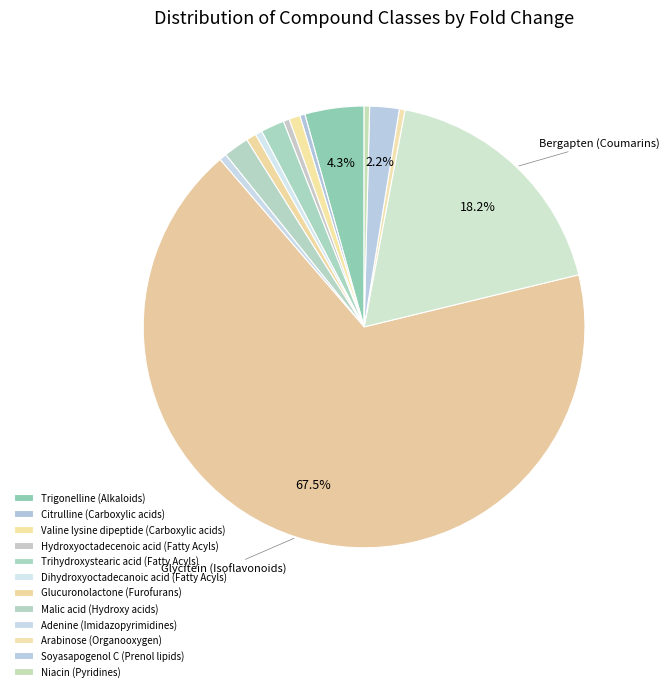

Count the number of slices in the pie.

14